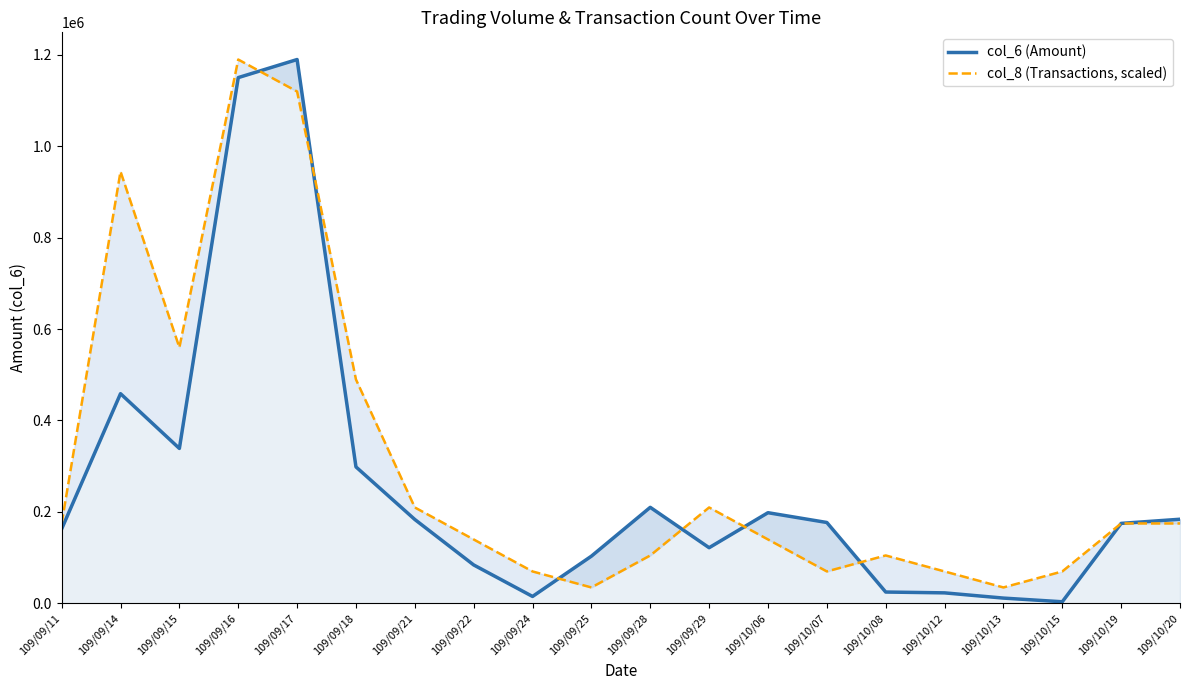

True or false: col_6 (Amount) has more than 2 points higher than both neighbors.

True